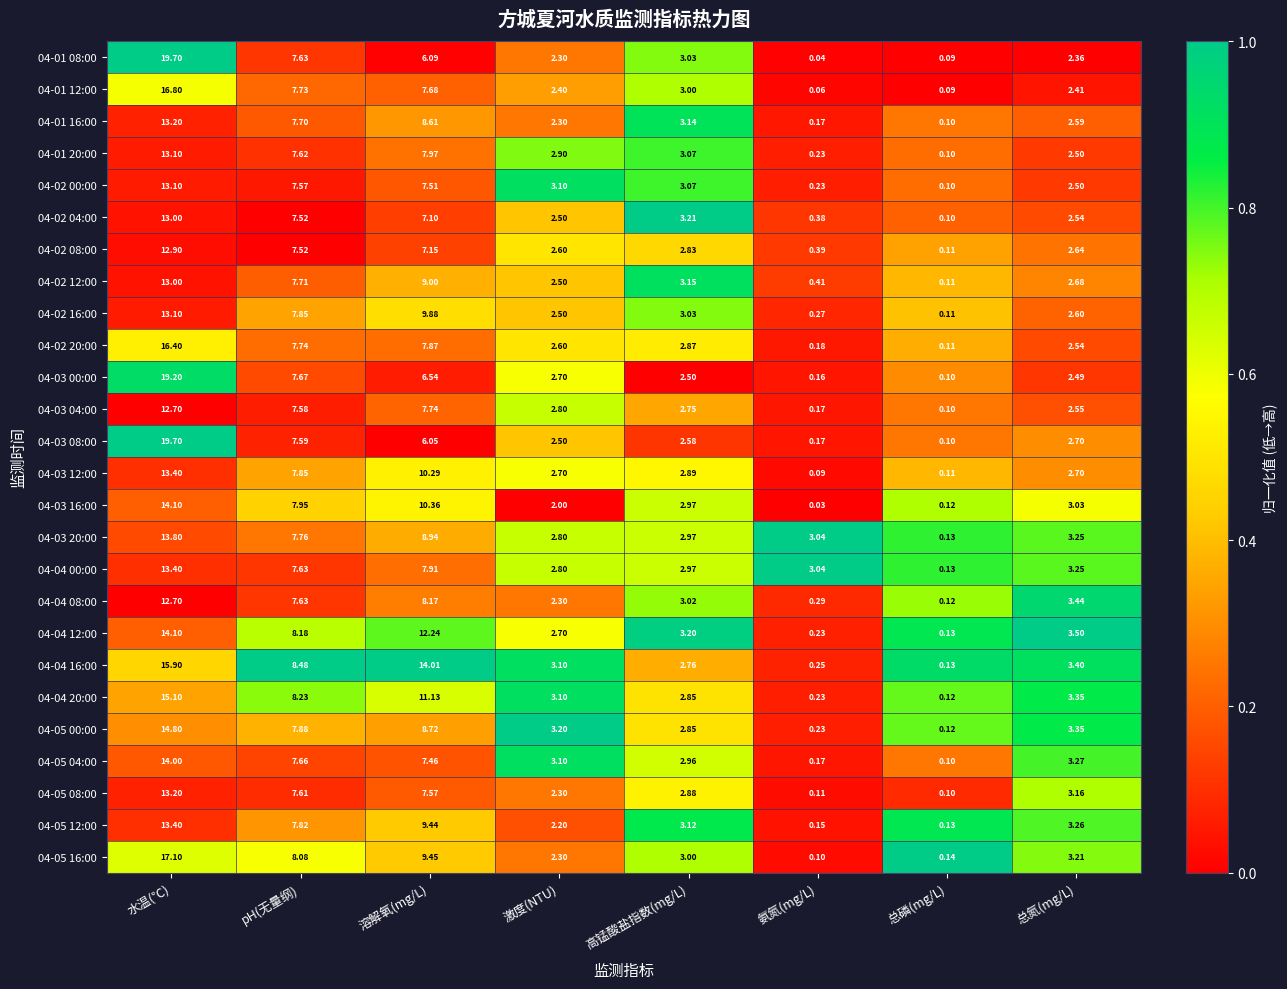

List the labels in order of 04-05 12:00 value, smallest first.

总磷(mg/L), 氨氮(mg/L), 激度(NTU), 高锰酸盐指数(mg/L), 总氮(mg/L), pH(无量纲), 溶解氧(mg/L), 水温(℃)